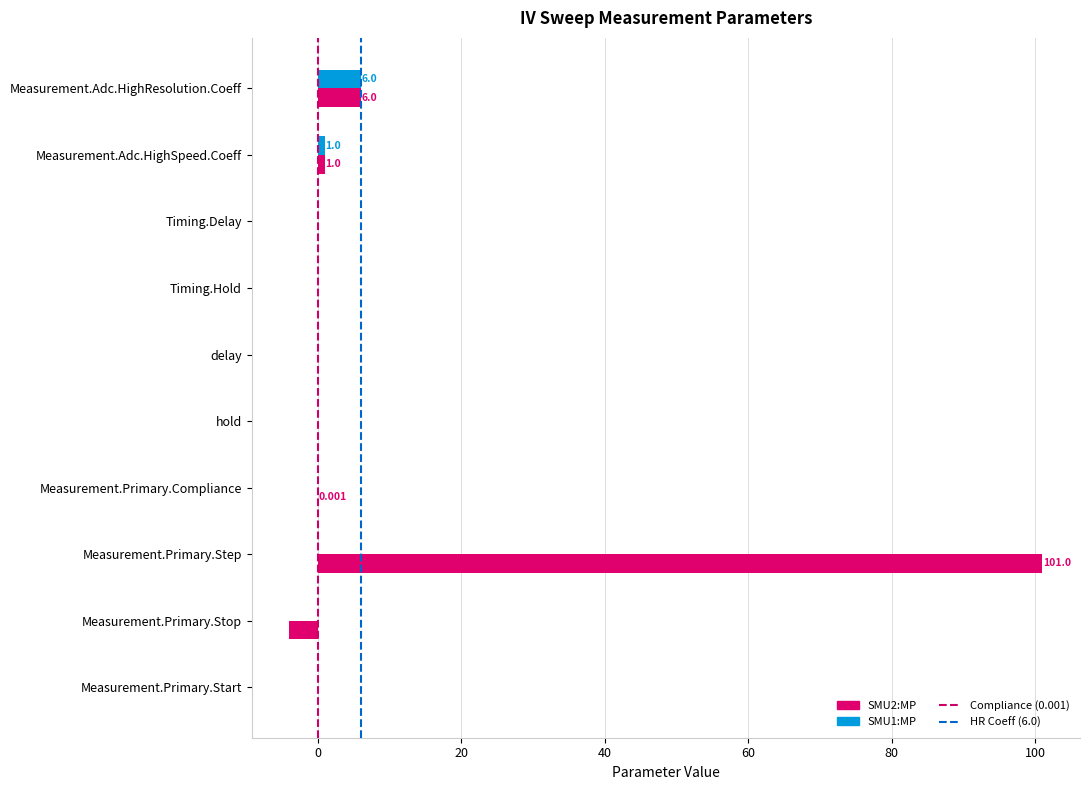

Which category has the highest value in the SMU2:MP series?

Measurement.Primary.Step